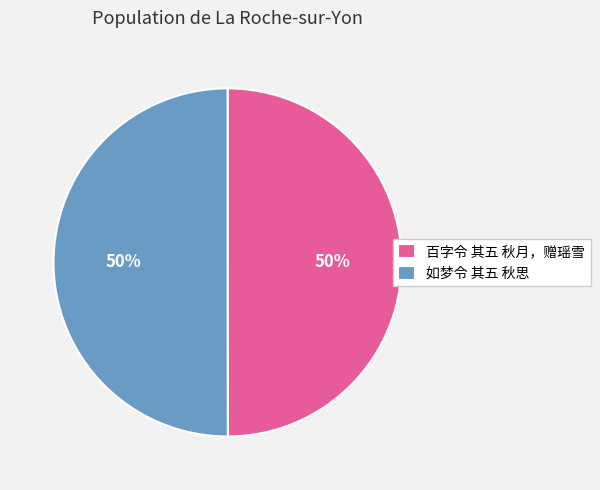

Is it true that 如梦令 其五 秋思 is 50% of the pie?

True